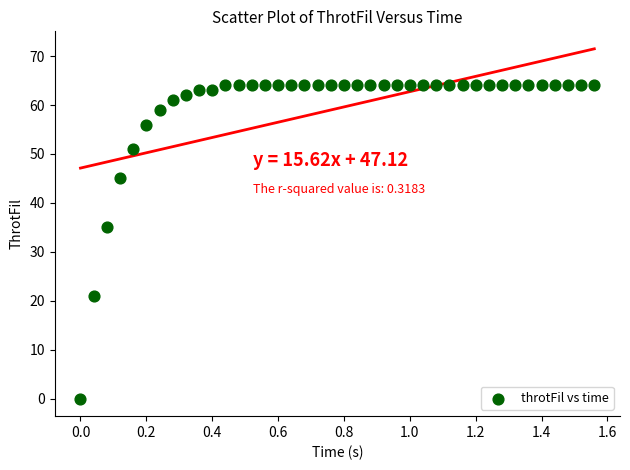

What is the range of Y values (max minus min)?

64